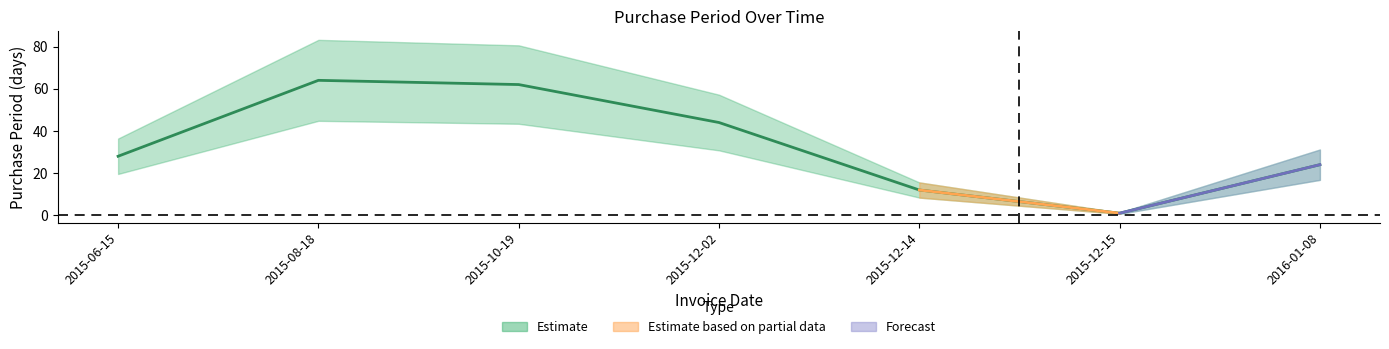

What is the change in value from 2015-12-02 to 2016-01-08?

-20